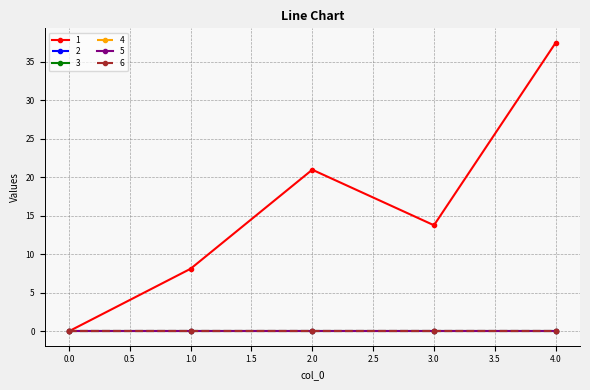

Is this an area chart (filled region under the line)?

No